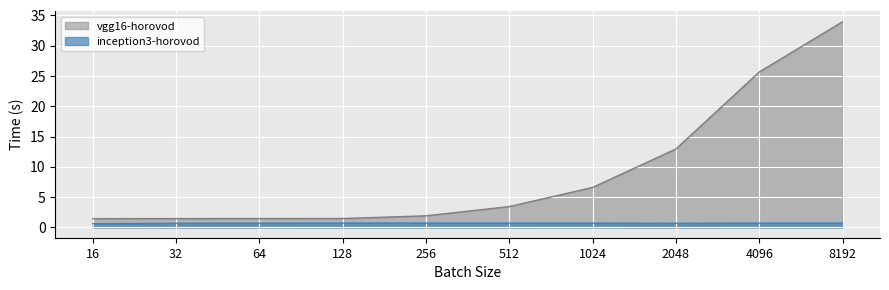

What is the difference between the maximum and minimum values in the vgg16-horovod series?

32.5